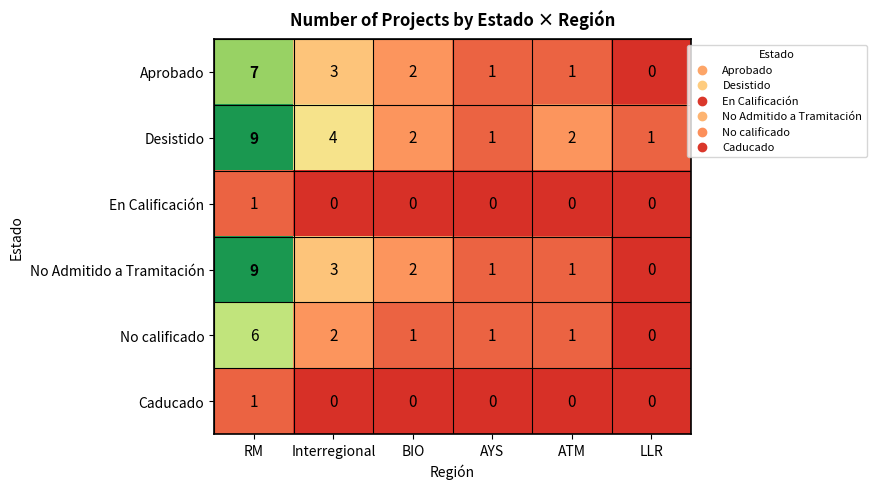

How many positive values does the Caducado series have?

1